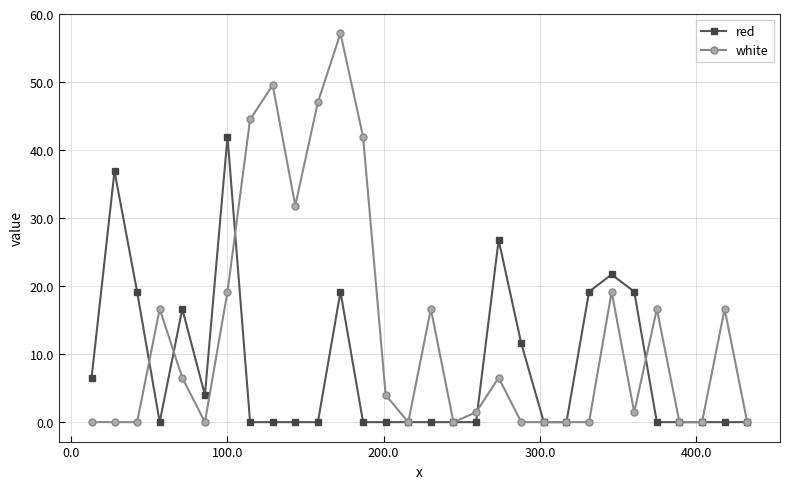

At how many categories does at least one series exceed 33?

7